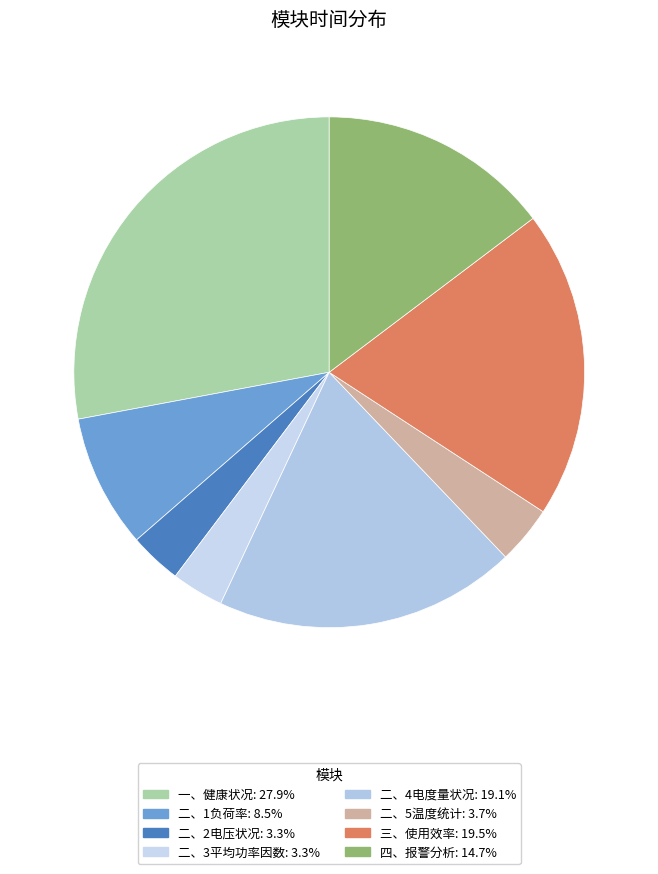

Which category has the biggest portion of the pie?

一、健康状况